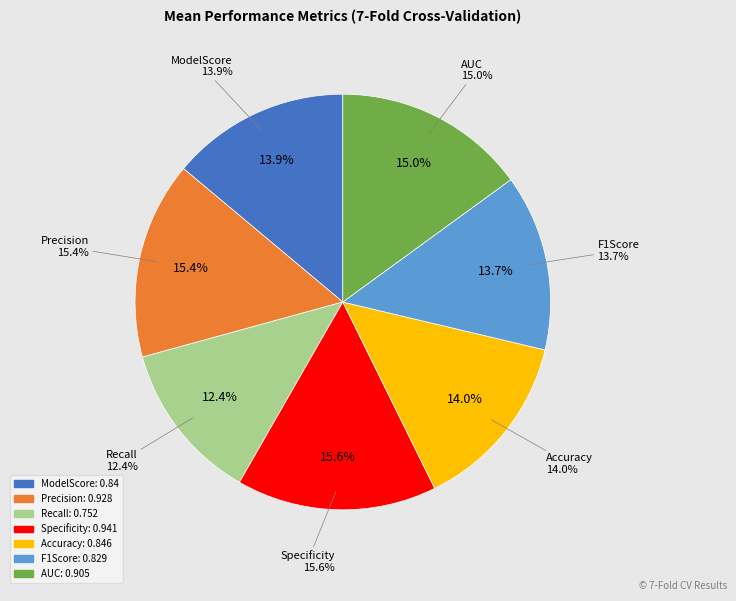

How many slices are in this pie chart?

7